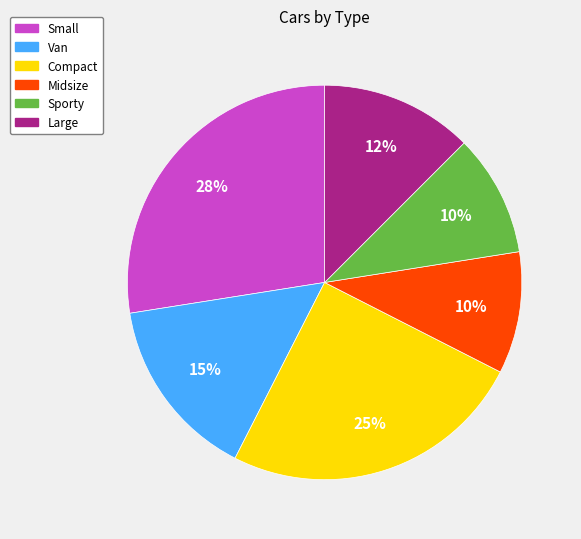

What is the ratio of the value at Midsize to the value at Compact?

0.4